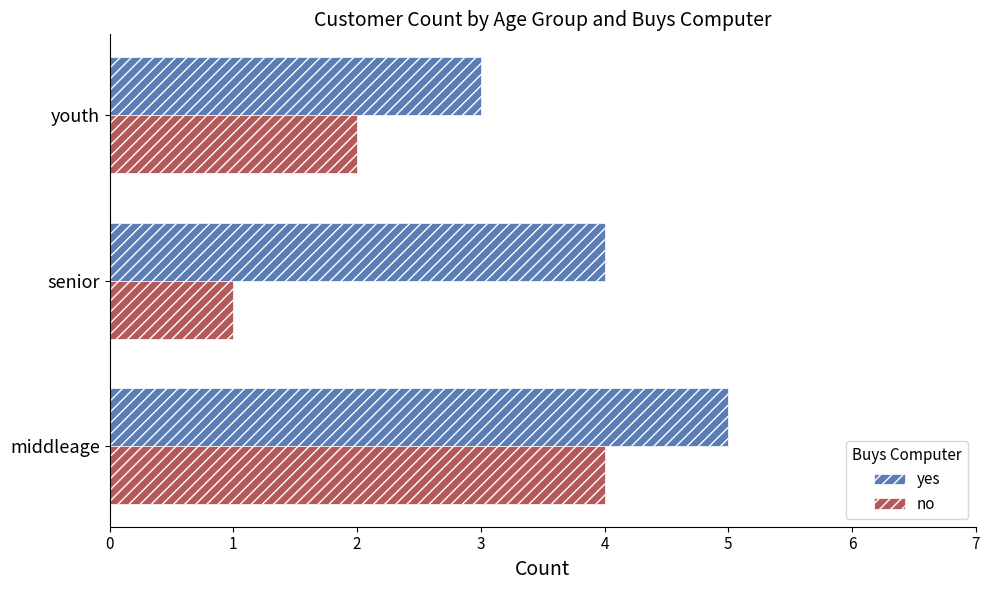

True or false: yes has a value of 4 at senior.

True